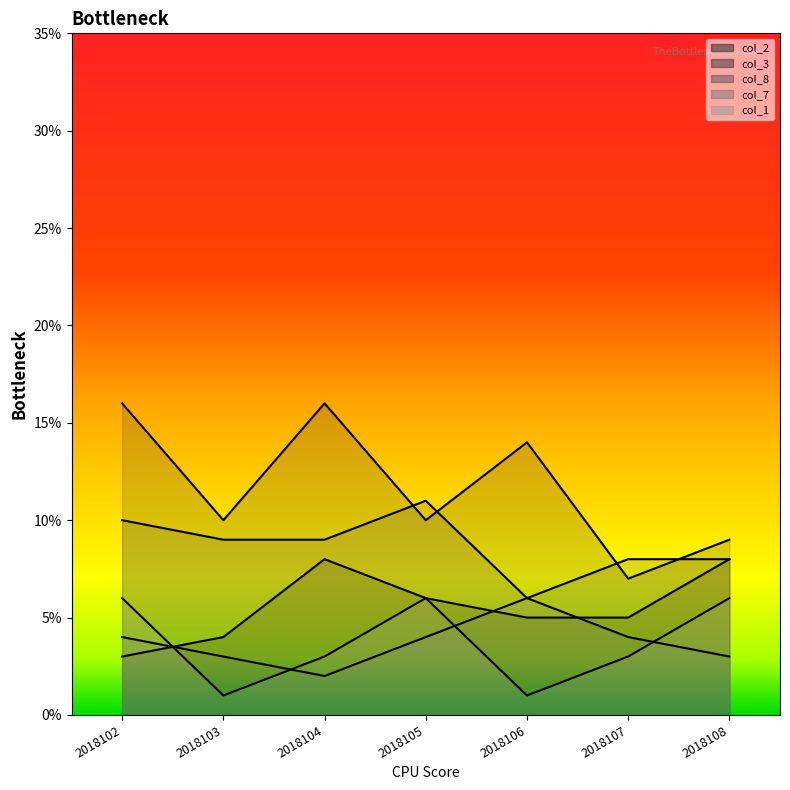

What is the total value across all series at 2018103?

27